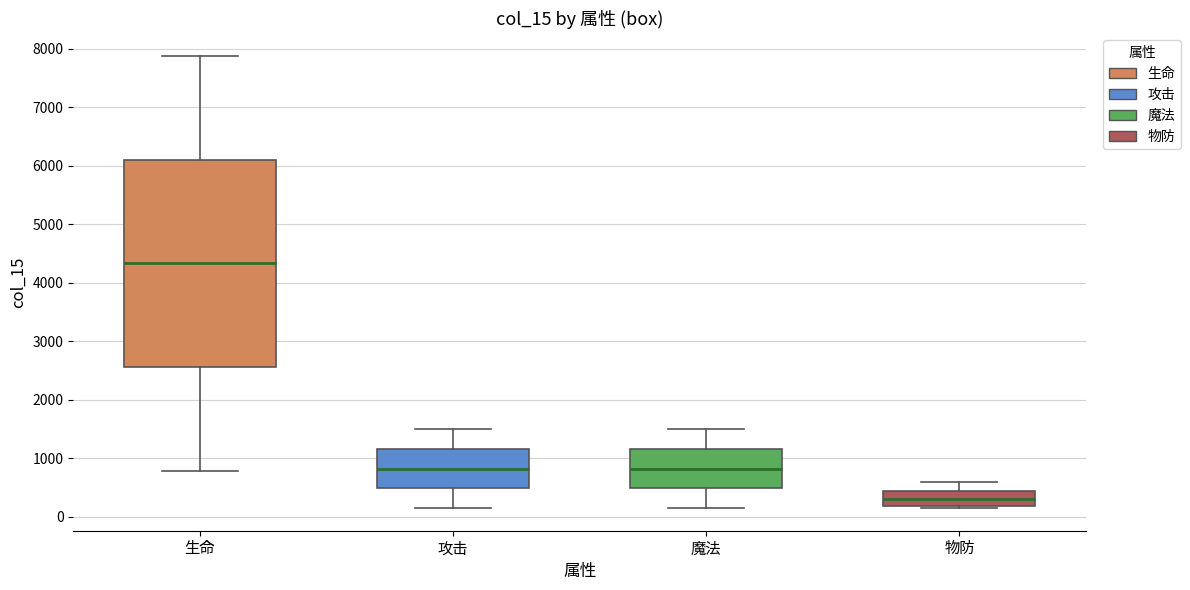

Reading left to right, transcribe this box plot: for each box, give where its median line is, the range the box spans, and where its two whiskers end, as read against the y-axis. The values are not printed on the chart, so give them approximately, as read against the axis.

生命: median 4300, box 2600 to 6100, whiskers 800 to 7900
攻击: median 800, box 500 to 1200, whiskers 200 to 1500
魔法: median 800, box 500 to 1200, whiskers 200 to 1500
物防: median 300, box 200 to 500, whiskers 200 (just below the box's lower edge) to 600